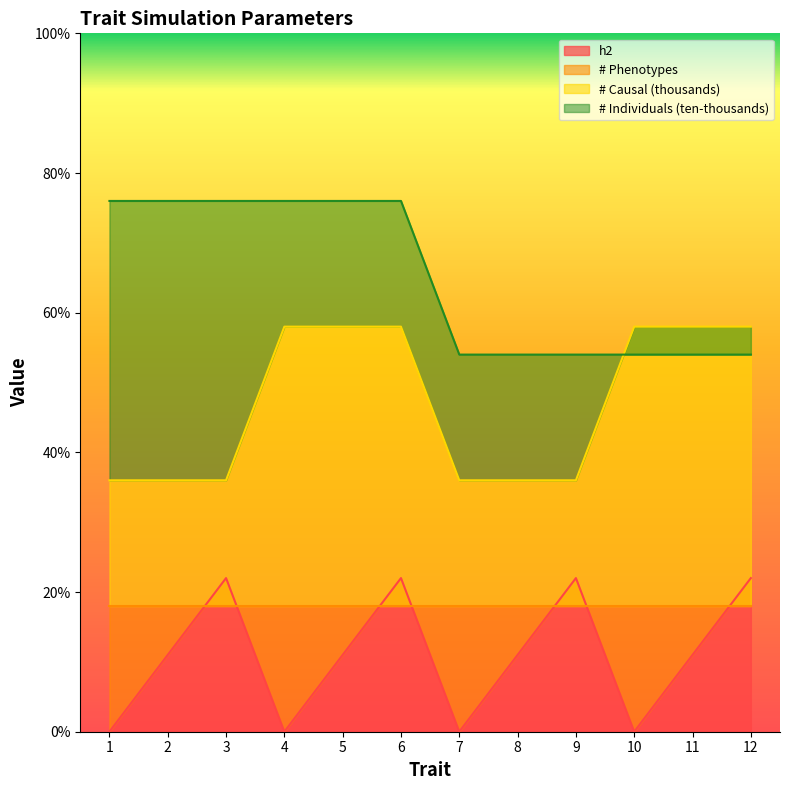

What is the greatest value displayed?

0.8